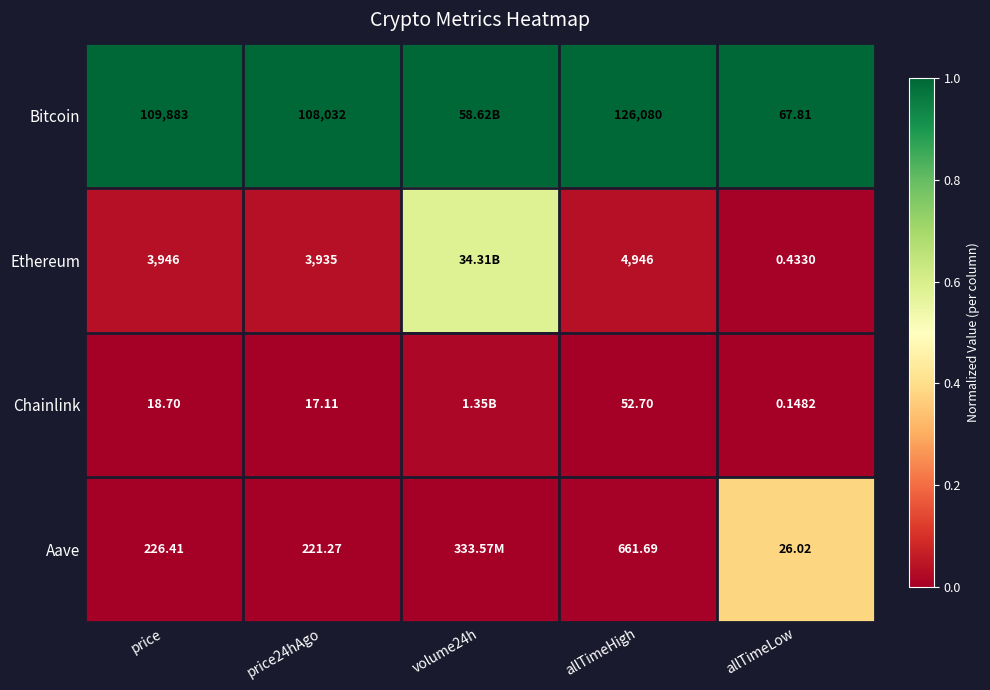

Is the value of Ethereum at allTimeHigh greater than the value of Bitcoin at price?

No